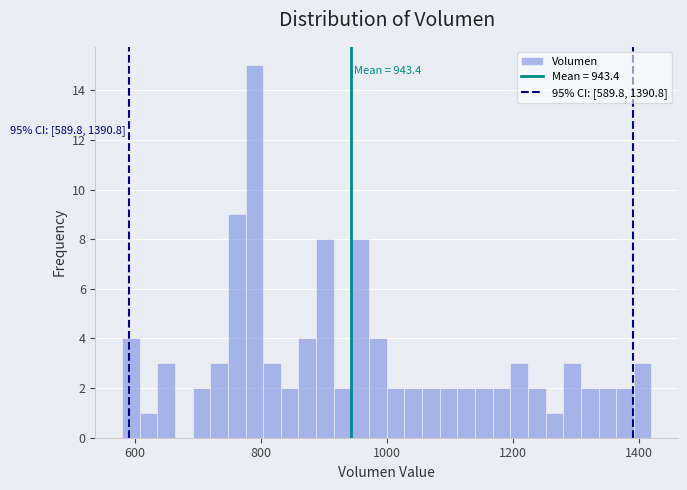

Around what value on the x-axis is the tallest bar? Give the approximate position of its centre, as read against the axis.

780